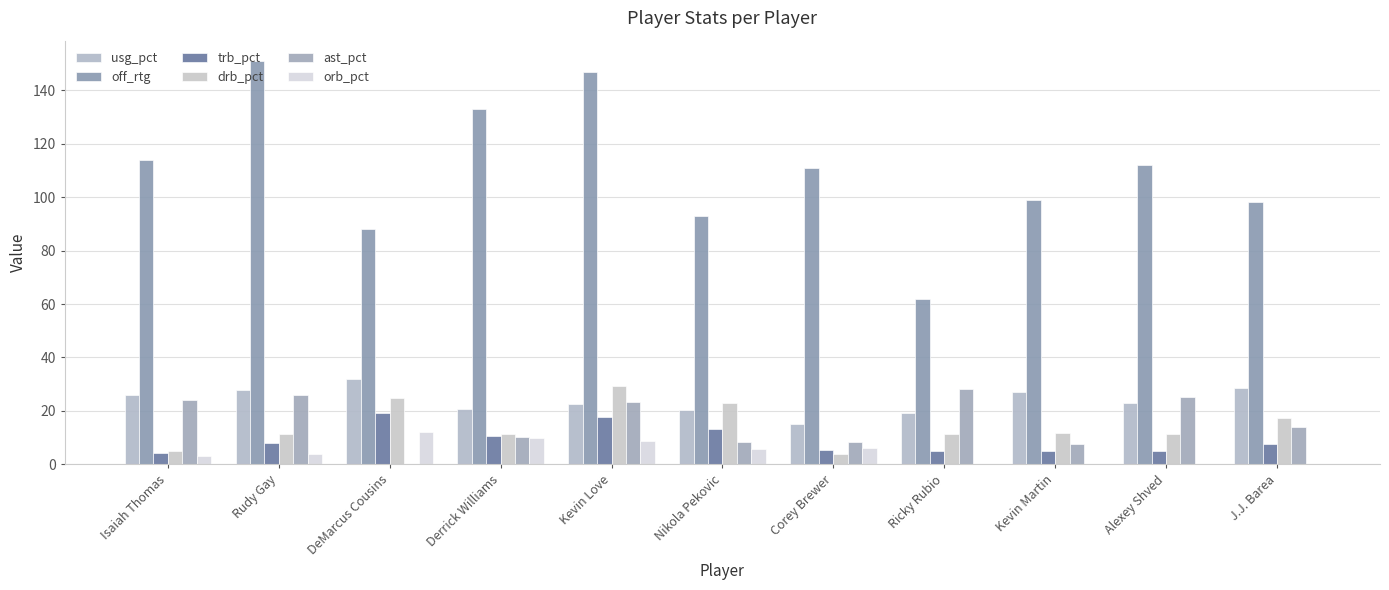

Is the value of ast_pct at DeMarcus Cousins greater than the value of orb_pct at Kevin Martin?

No